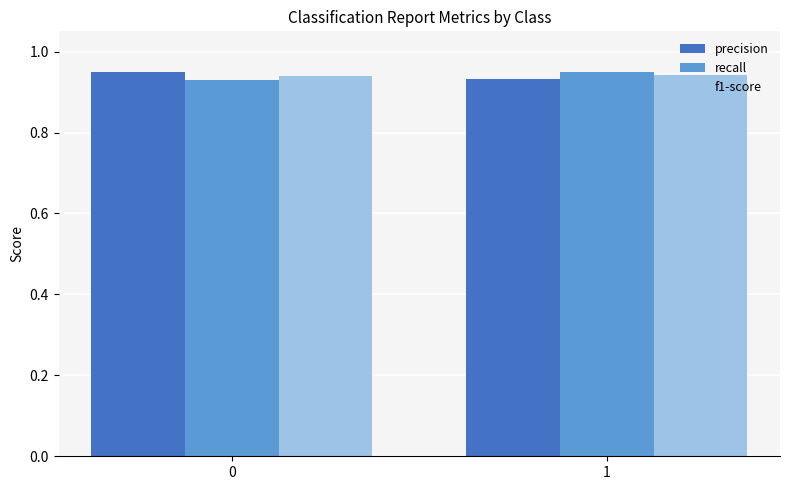

What is the sum of the precision values at 1 and 0?

1.9